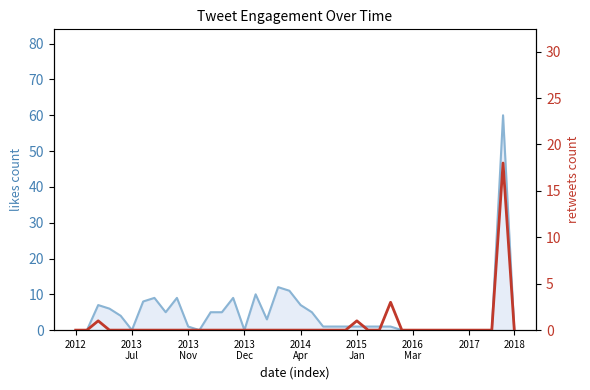

What is the difference between the second highest and minimum values in the likes_count_line series?

12